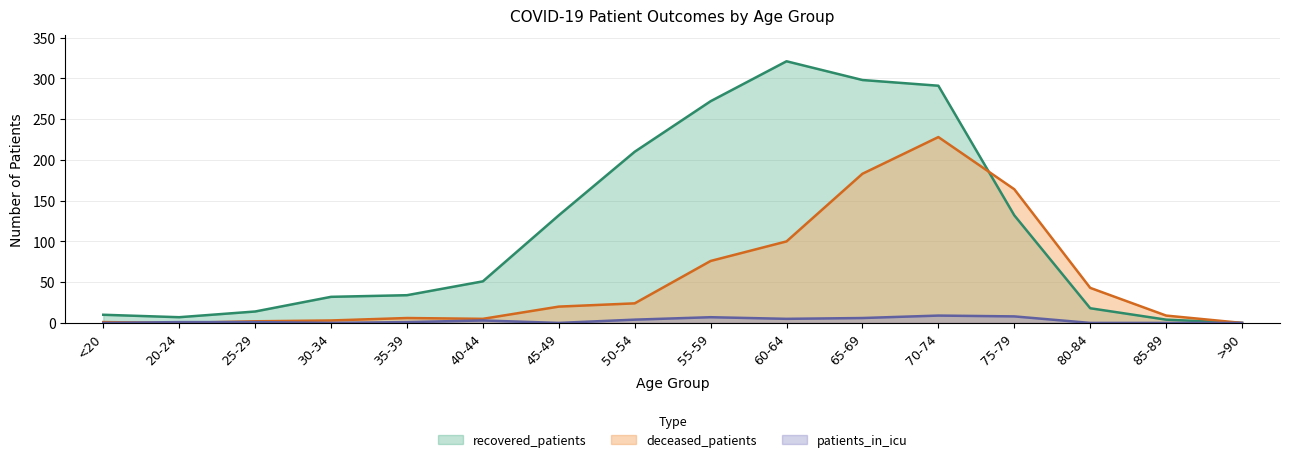

What is the difference between the patients_in_icu values at 60-64 and 55-59?

2